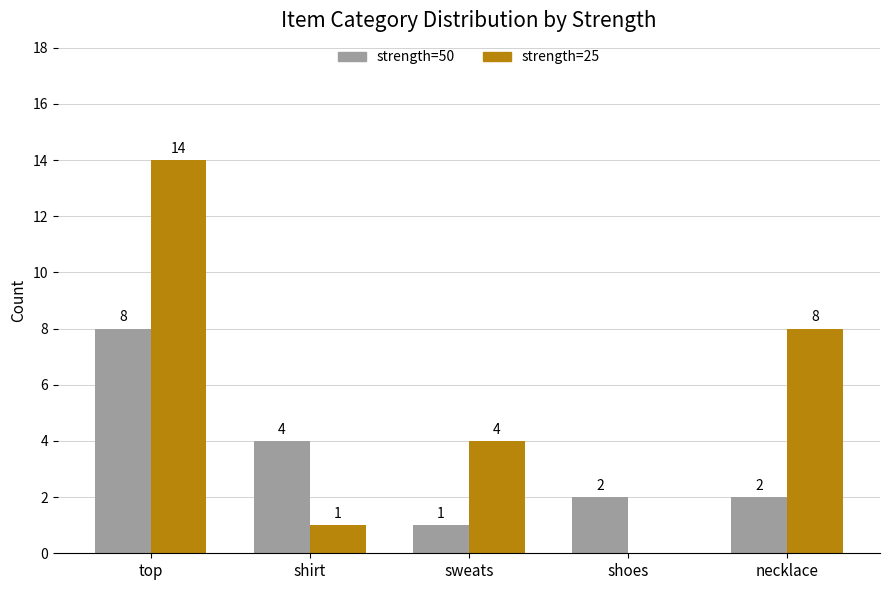

What is the maximum value shown in the chart?

14